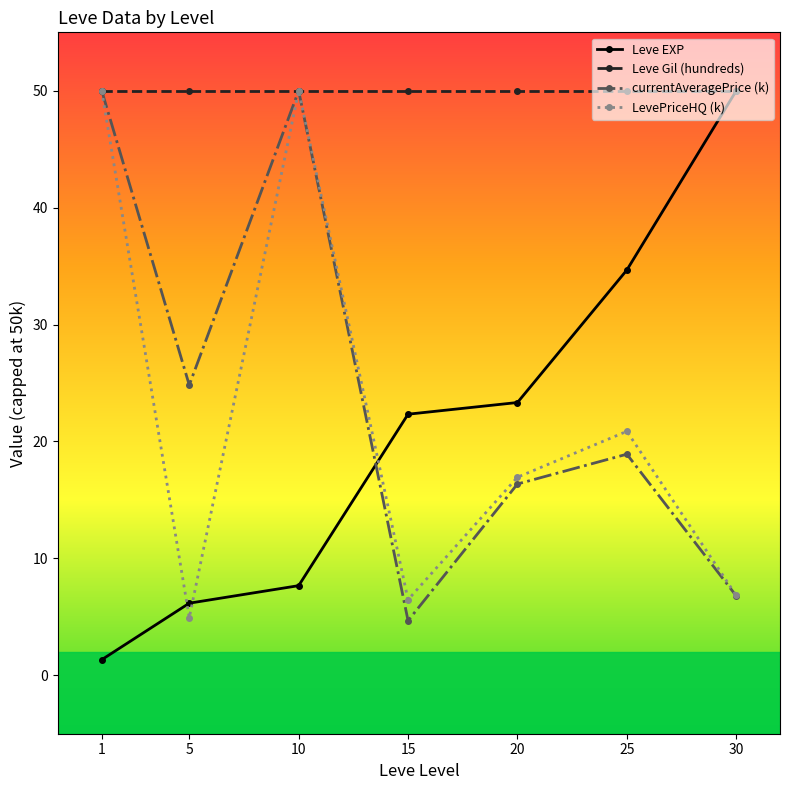

What is the lowest value of the Leve EXP series?

1.3